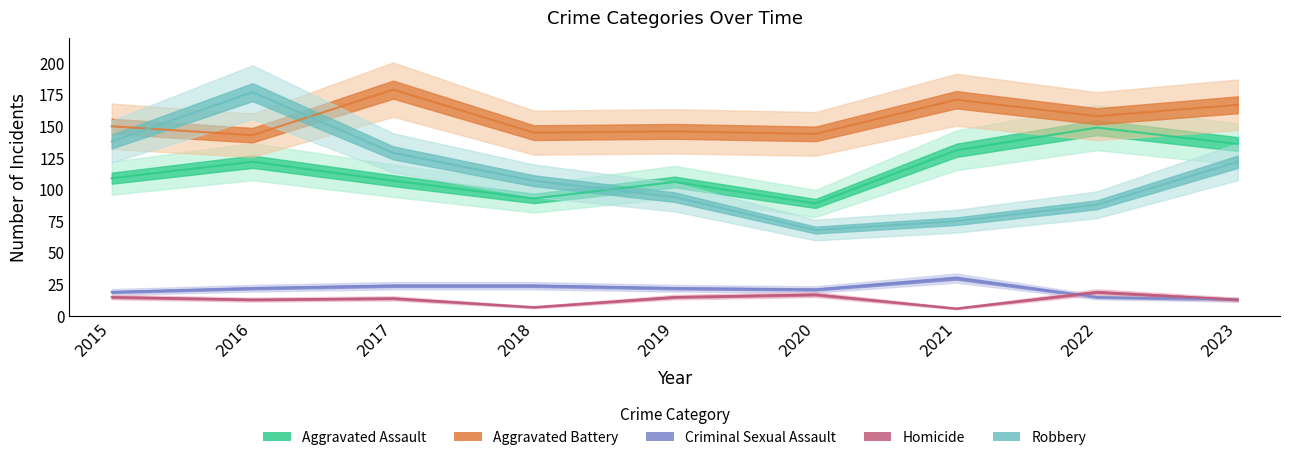

What is the sum of the Criminal Sexual Assault values at 2022 and 2018?

39